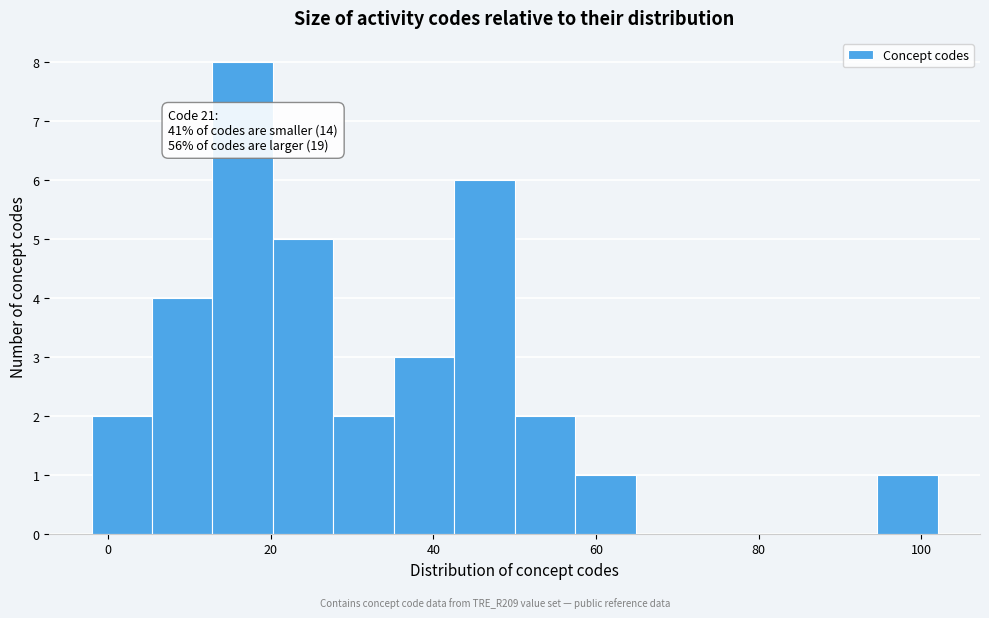

Read against the x-axis, roughly where is the centre of the tallest bar?

16